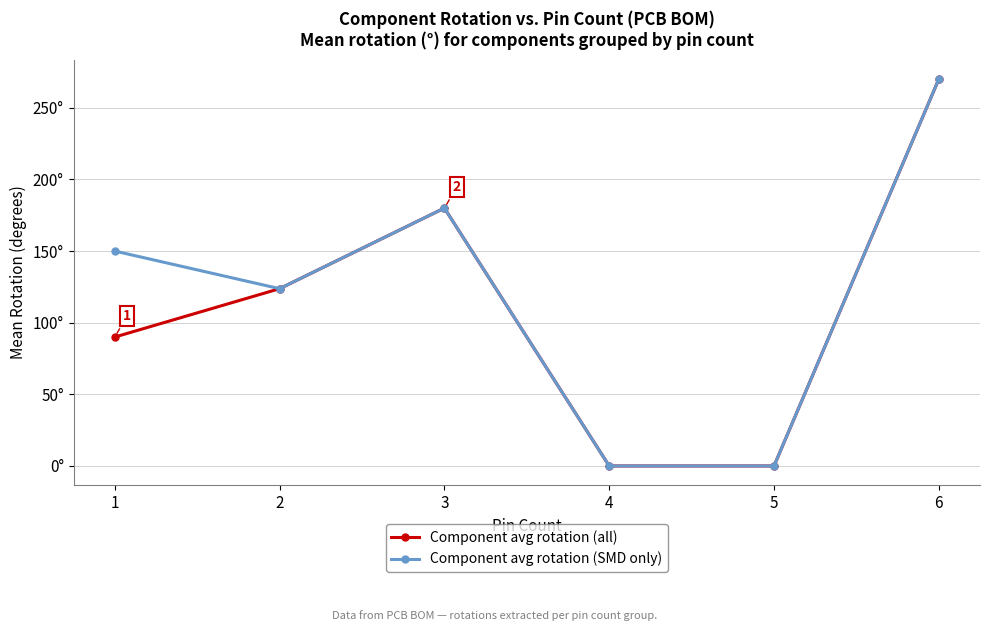

Where does the Component avg rotation (SMD only) series first go above 150?

3